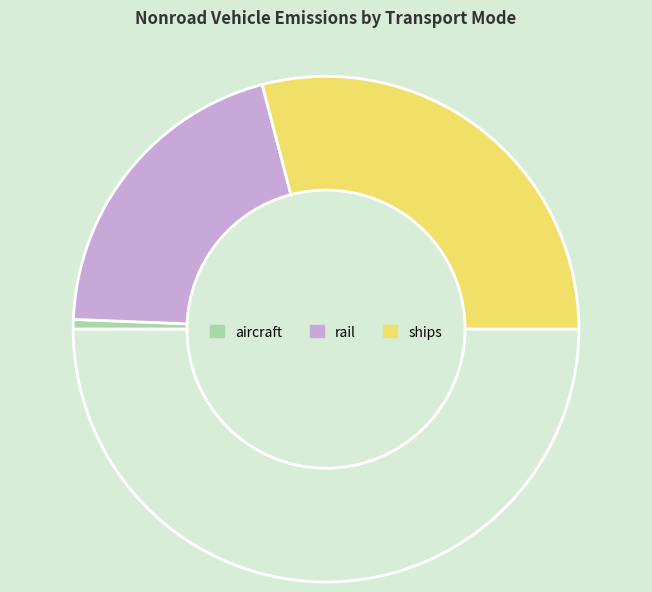

Count the number of slices in the pie.

4